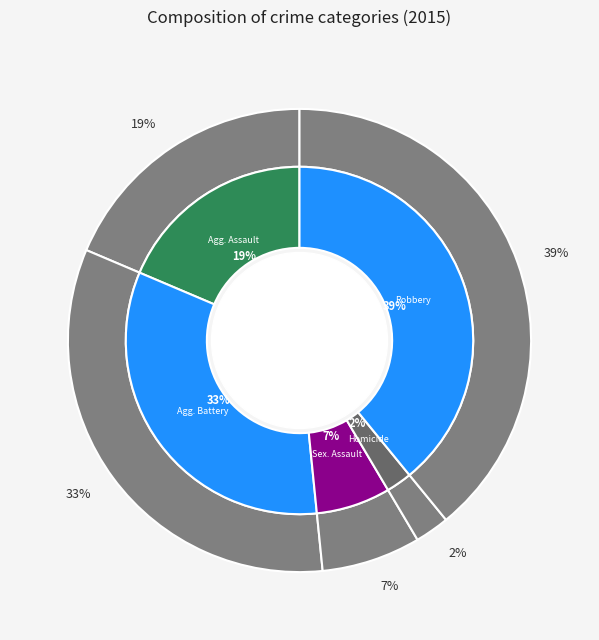

To the nearest percent, what percentage of the pie is Aggravated Assault?

19%